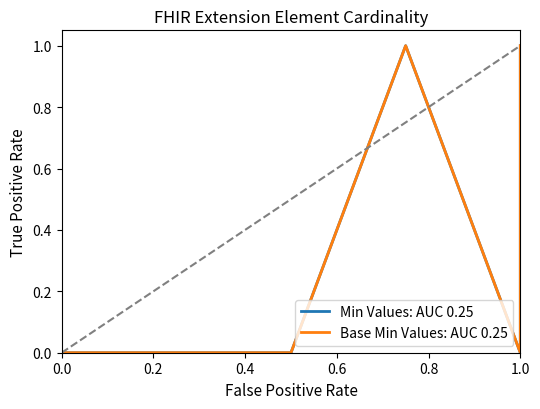

Which series changed the most between 0.4 and 6?

Min Values: AUC 0.25